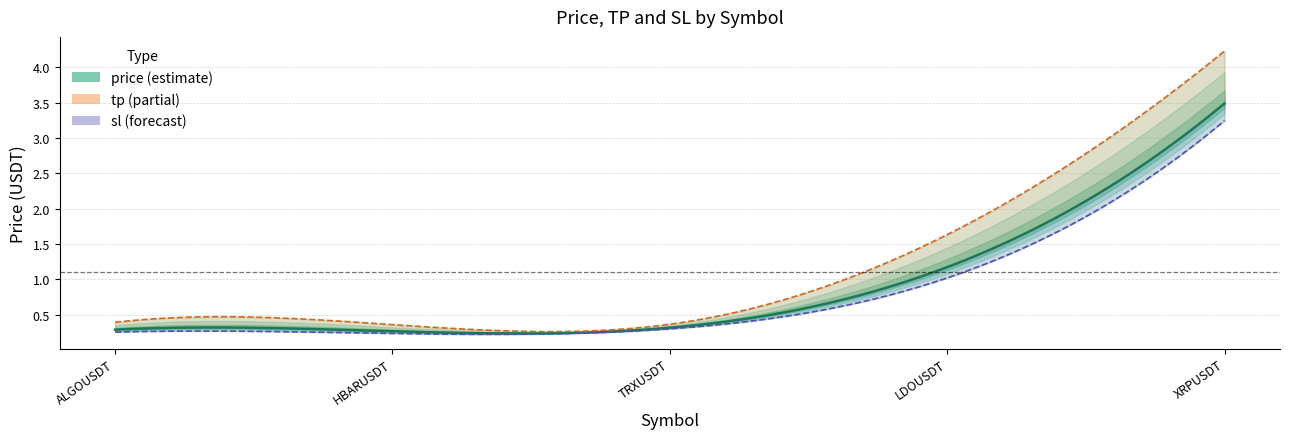

In sl, how many points are lower than both neighbors (excluding endpoints)?

1